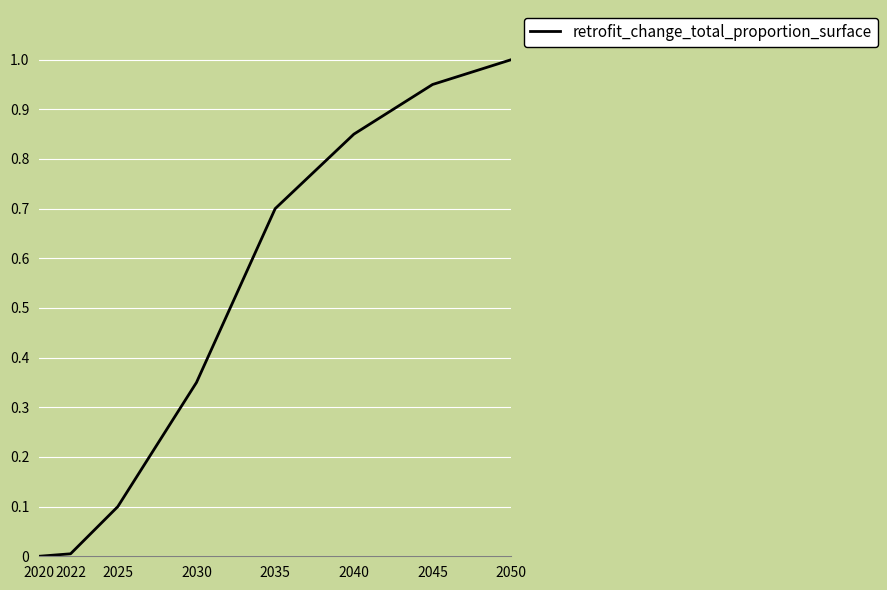

What is the sum of all values?

4.0